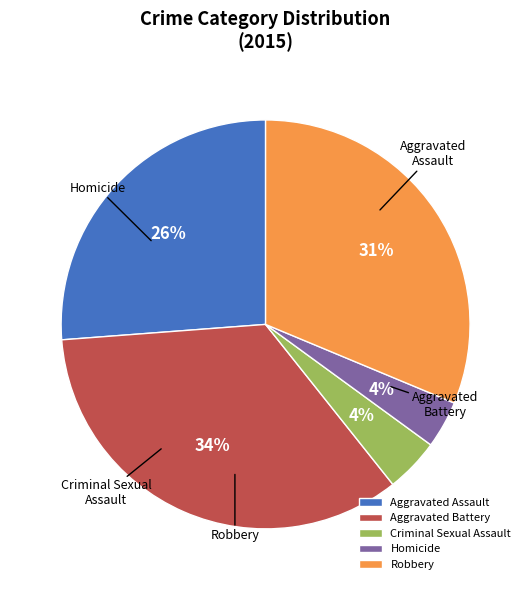

To the nearest percent, what percentage of the pie is Homicide?

4%